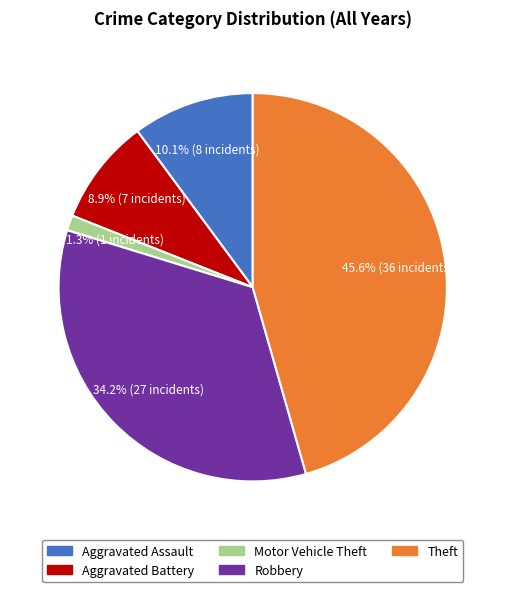

To the nearest percent, what is the difference between the Theft and Aggravated Battery slice percentages?

37%